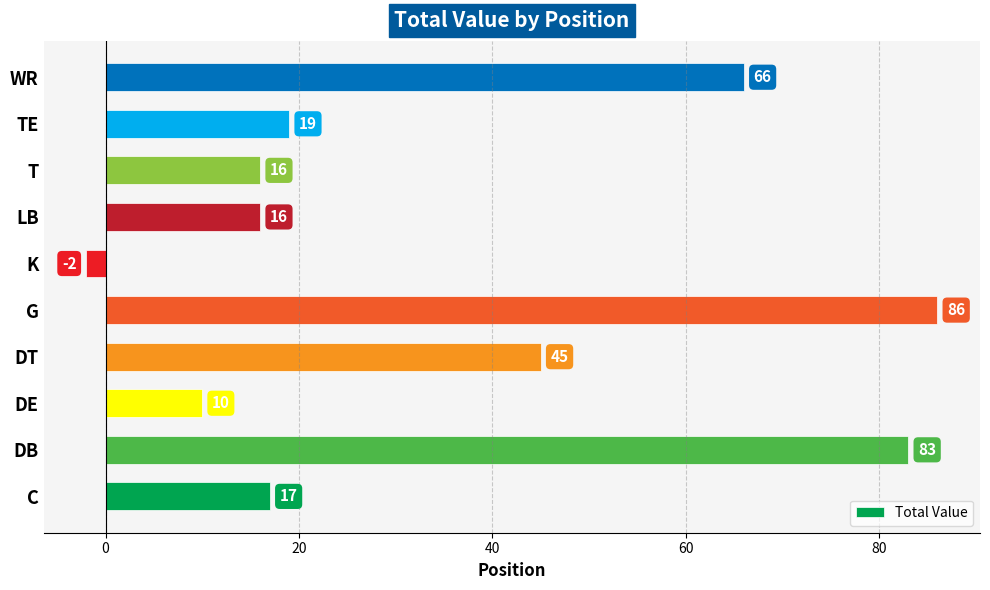

Which category has the highest value across all series?

G